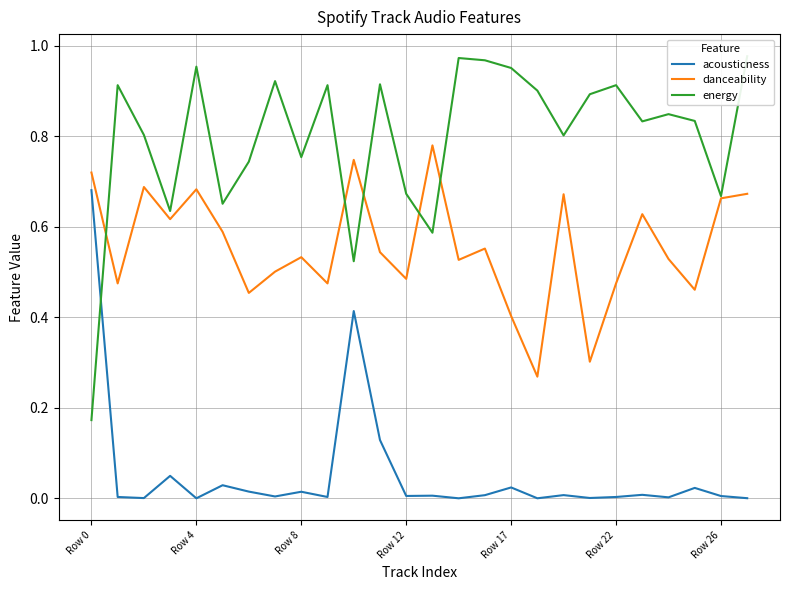

True or false: danceability and acousticness cross at least once.

False